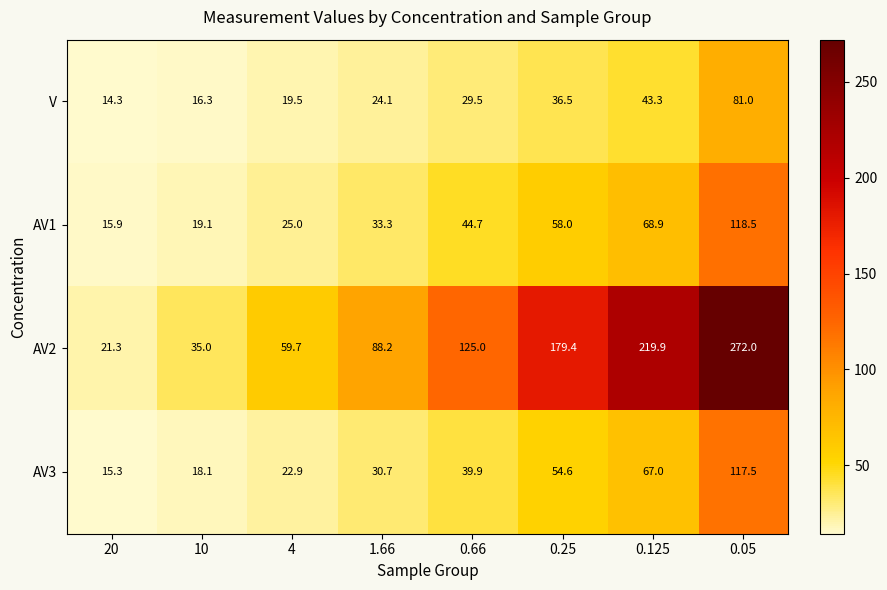

What is the difference between the highest and lowest values at 10?

18.7